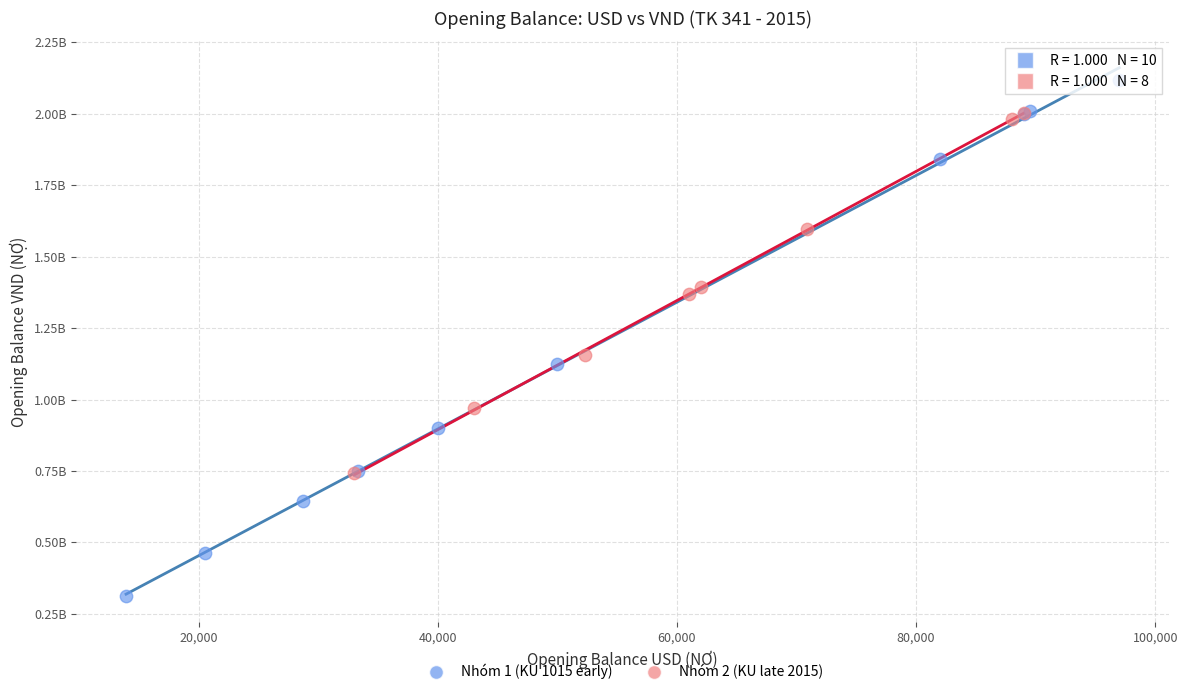

What are all the series names shown in the legend?

Nhóm 1 (KU 1015 early), Nhóm 2 (KU late 2015)